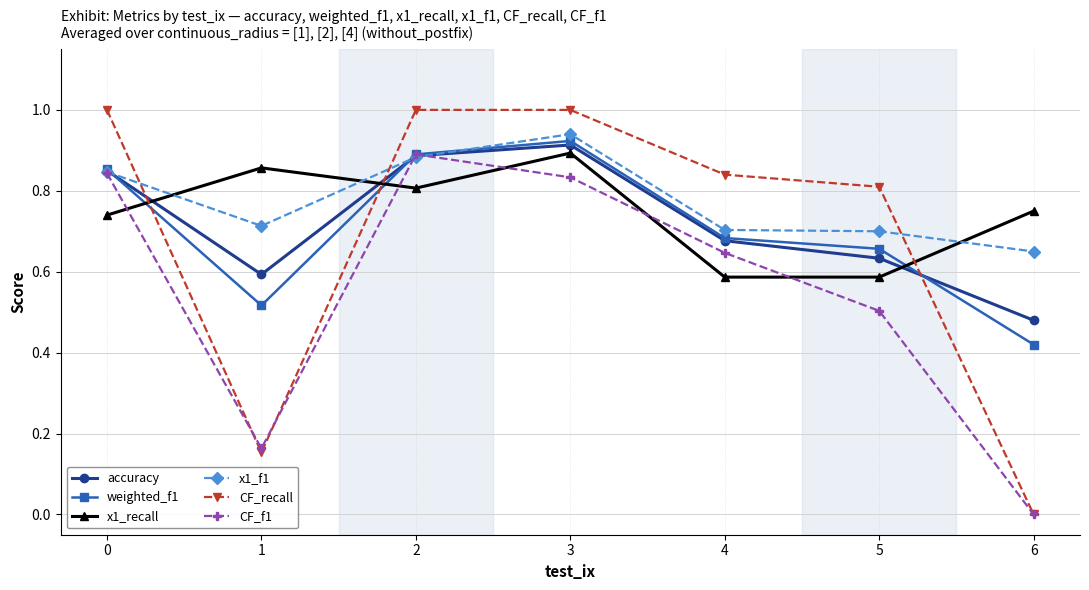

What is the total value across all series at 2?

5.4